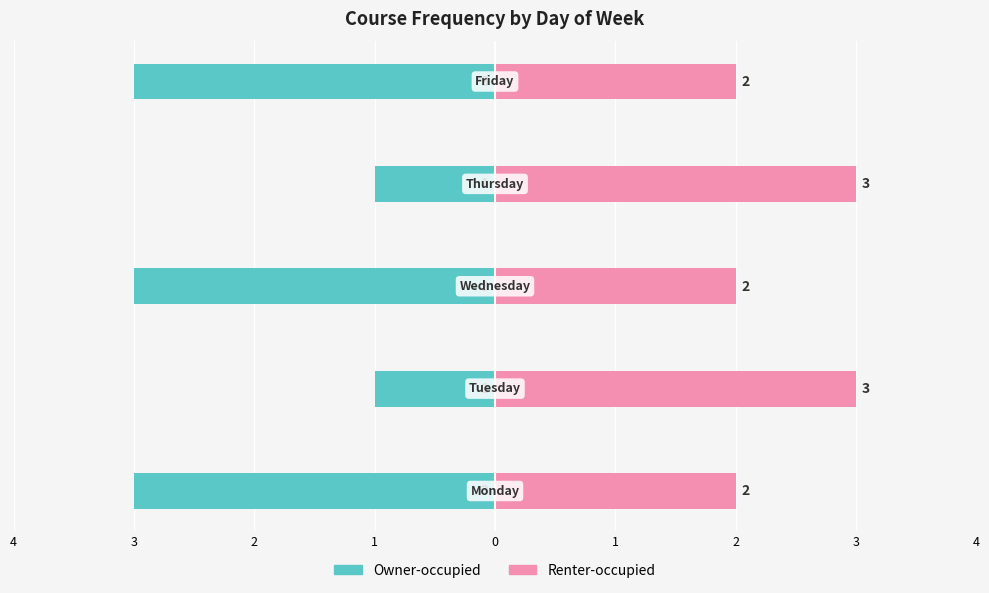

What is the total value across all series at 2?

-1